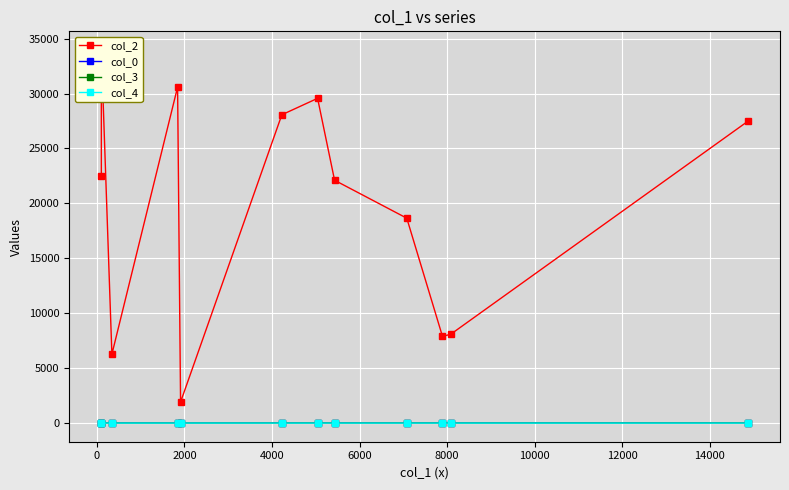

True or false: col_3 and col_4 intersect in this chart.

False